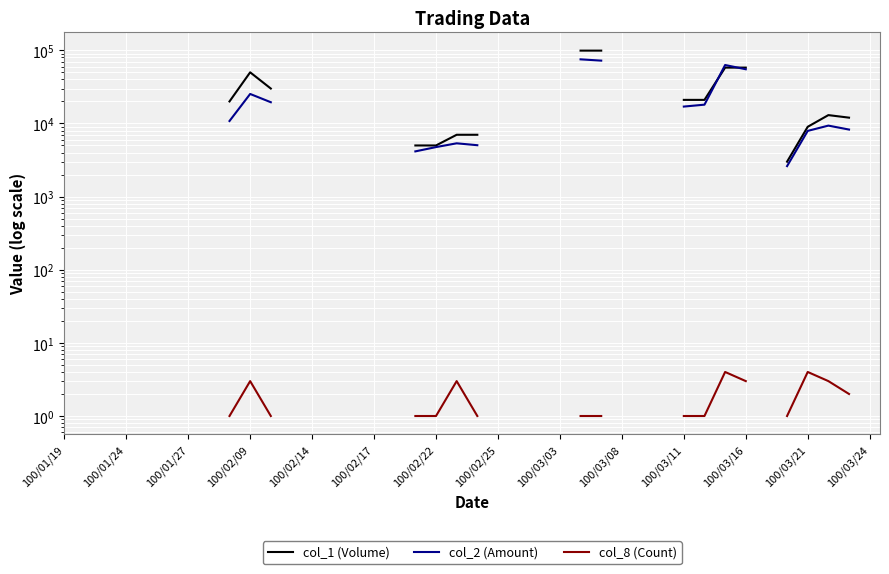

True or false: col_2 (Amount) and col_8 (Count) cross at least once.

False